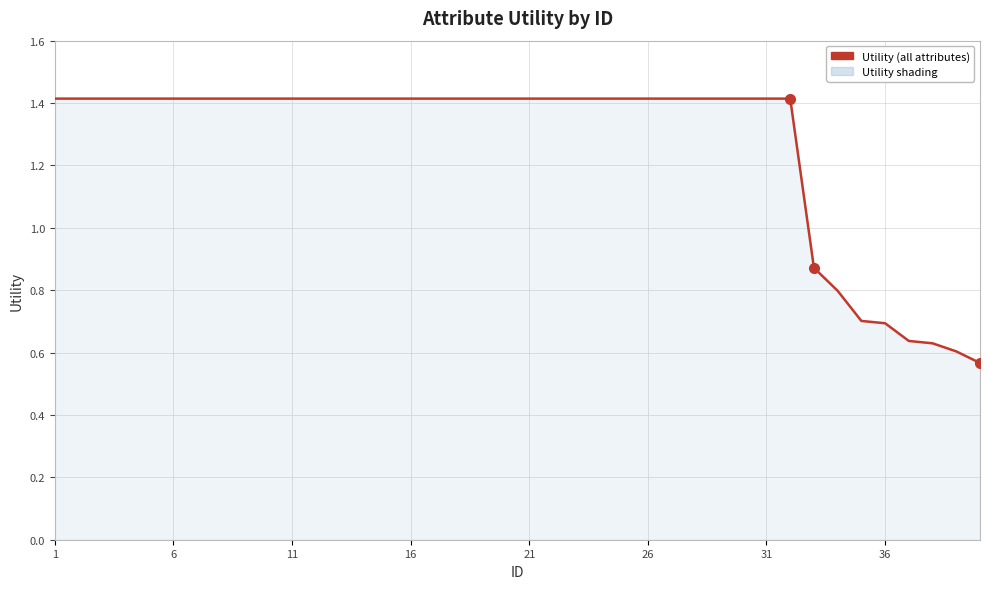

What is the greatest value displayed?

1.4